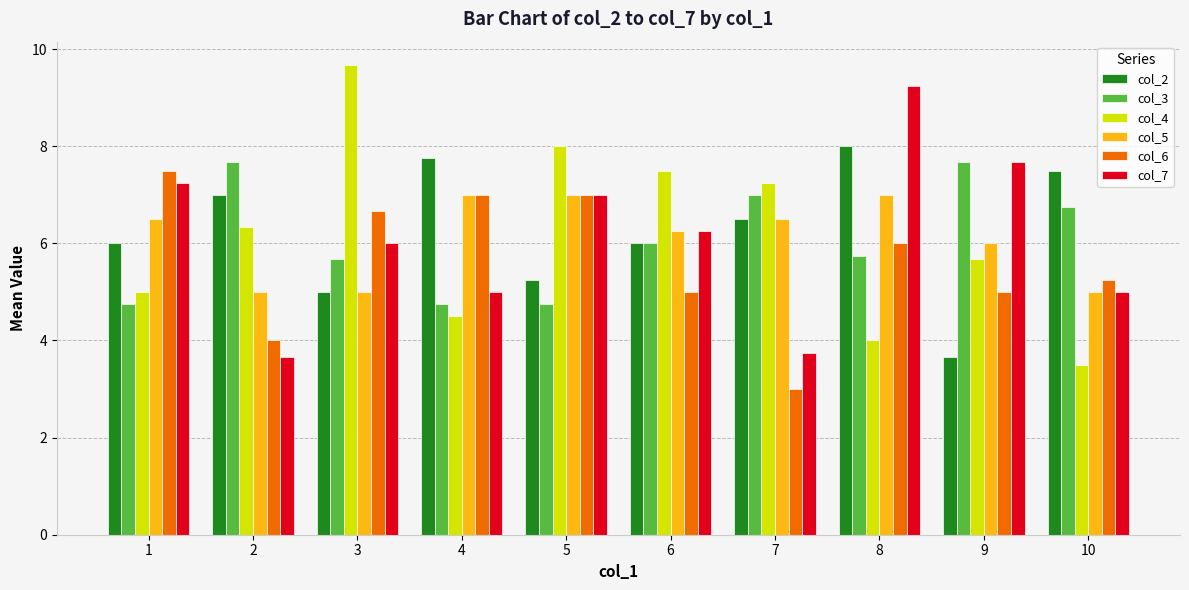

What is the maximum value shown in the chart?

9.7